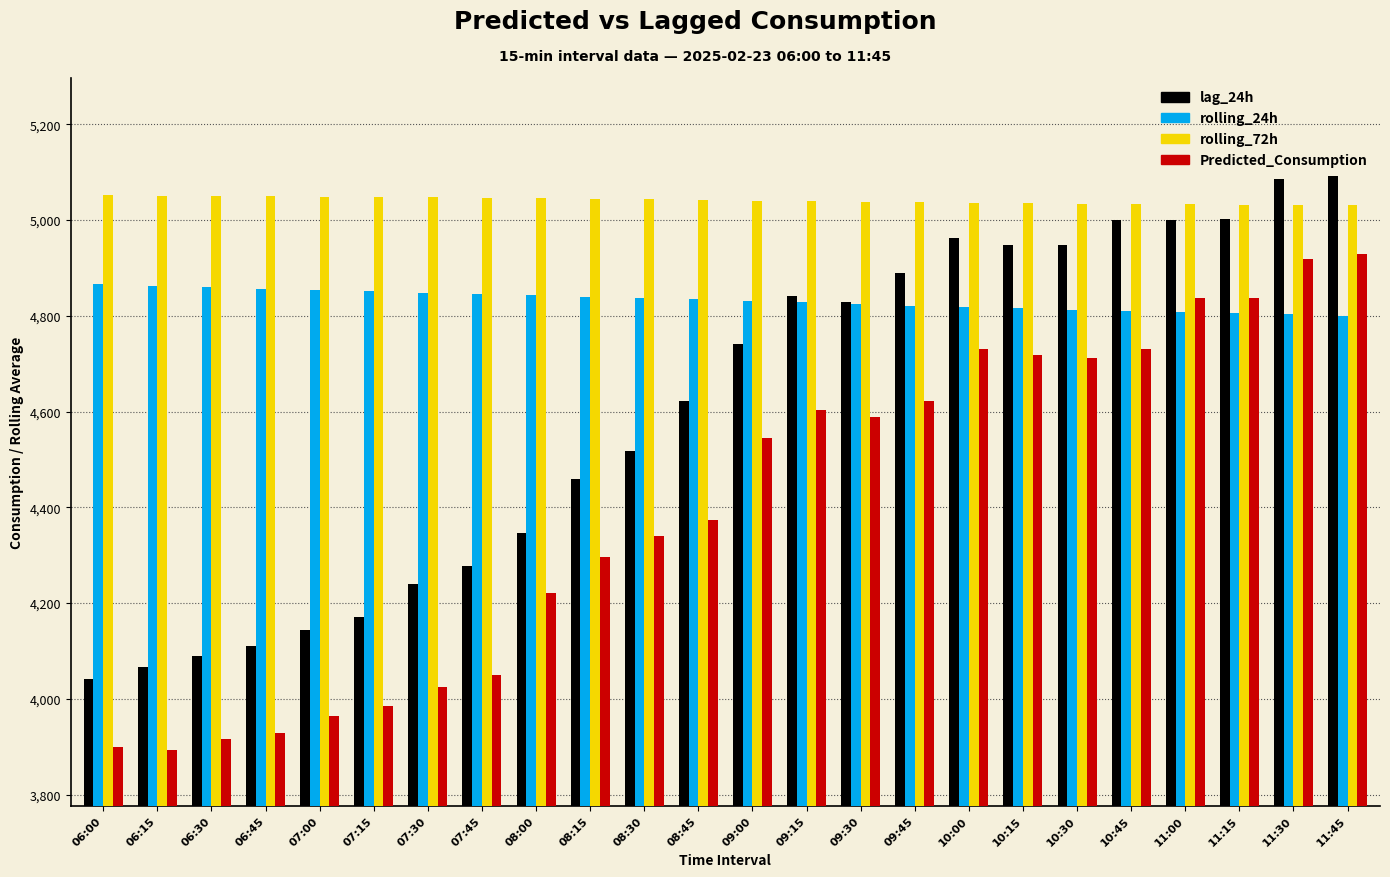

What is the maximum value for rolling_24h?

4865.5